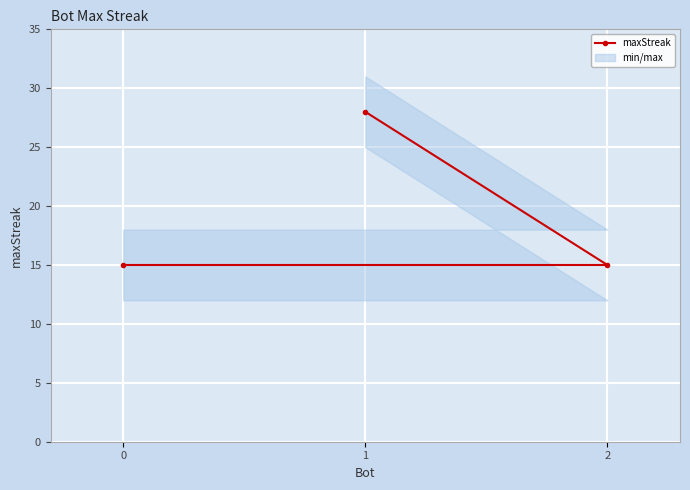

Is it true that the value at 1 is 37?

False